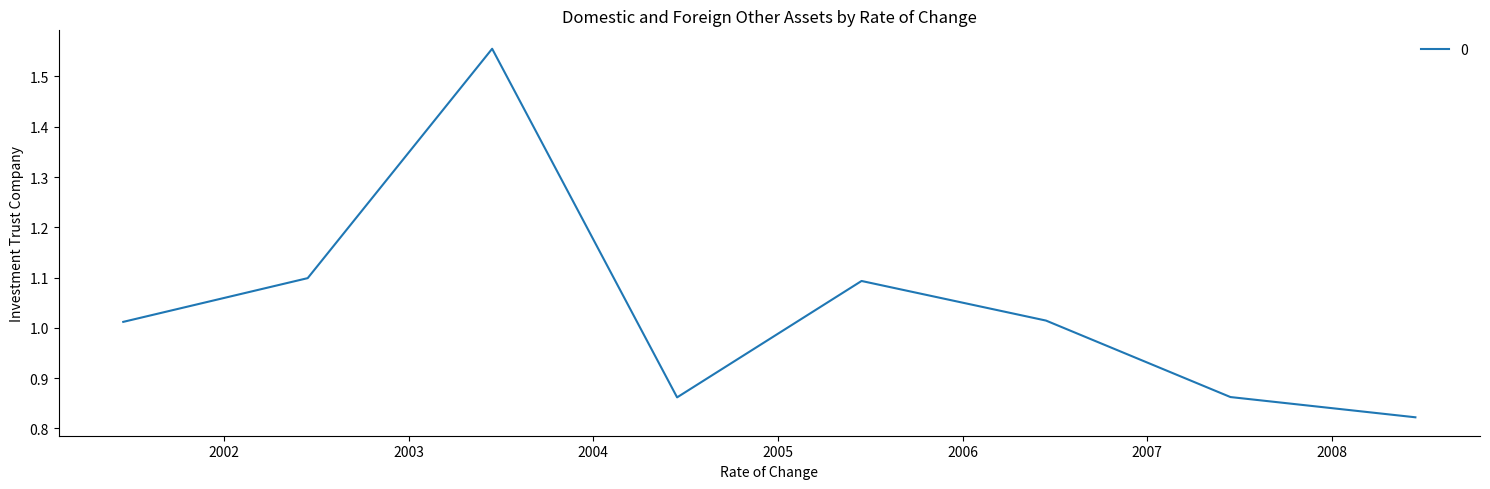

How many interior local peaks (higher than both neighbors) does the data have?

2